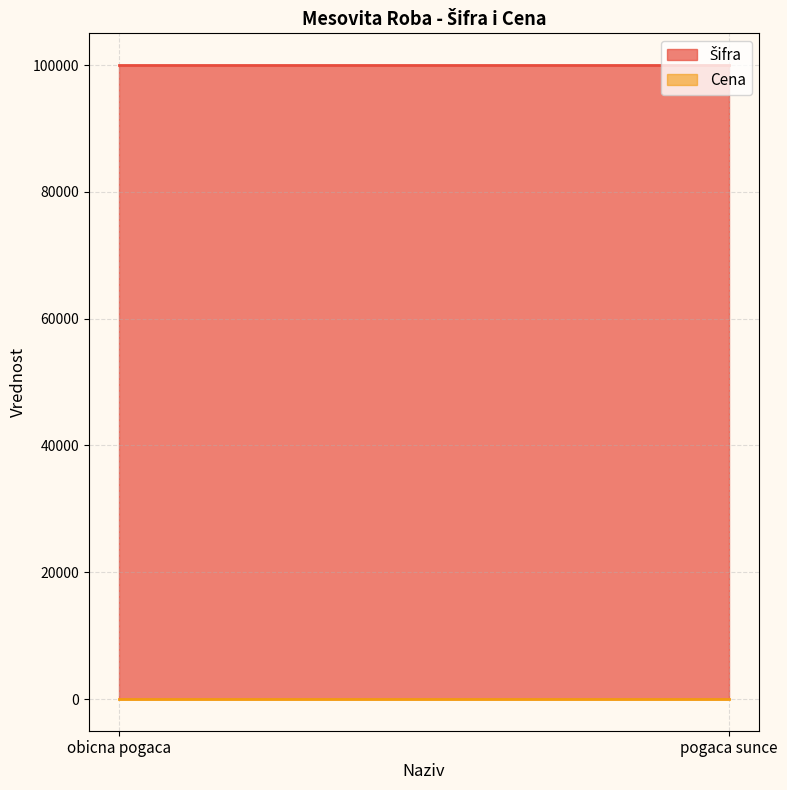

What is the value of the Šifra point at the 1st from the left?

100003